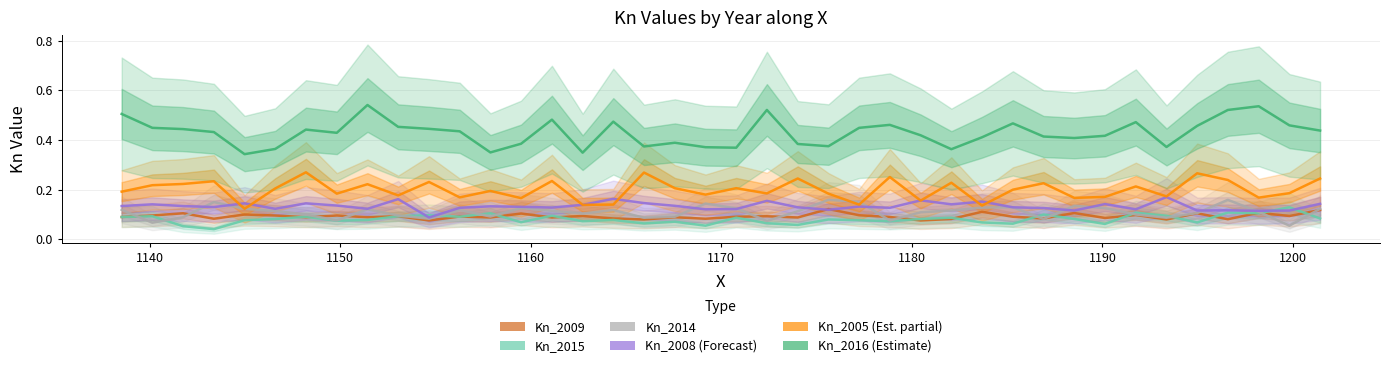

How many interior local peaks does the Kn_2008 series have?

13